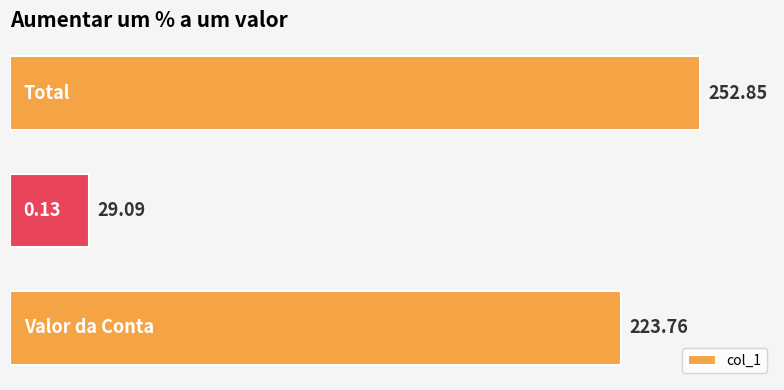

What is the difference between the maximum and minimum values?

223.8